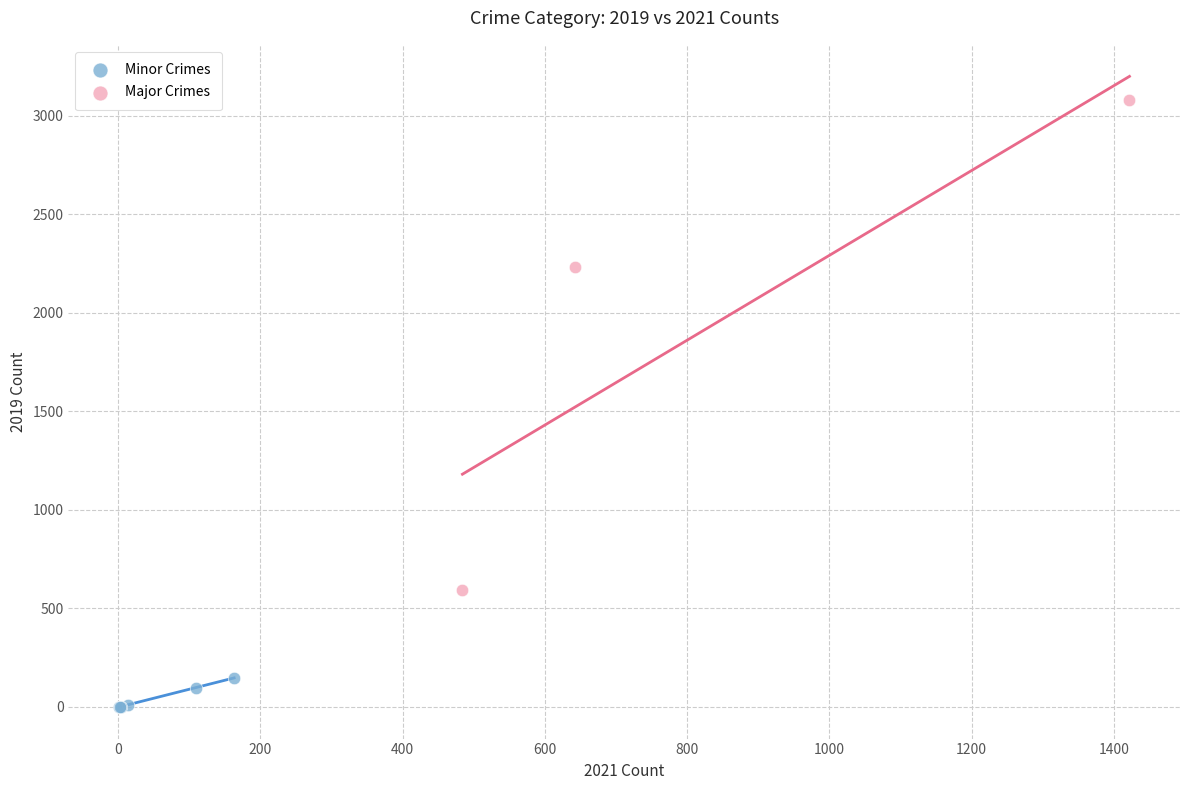

Which series contains the highest Y value?

Major Crimes